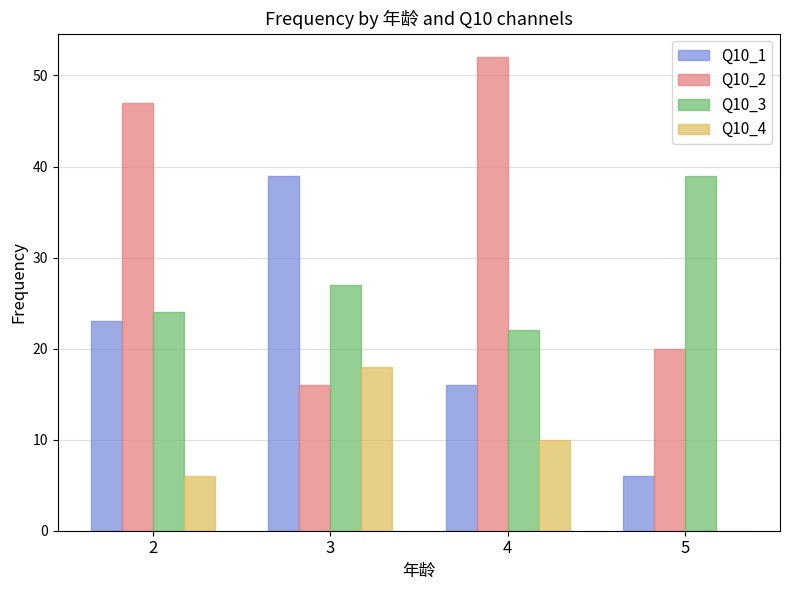

Where is Q10_4 nearest to the value 9?

4